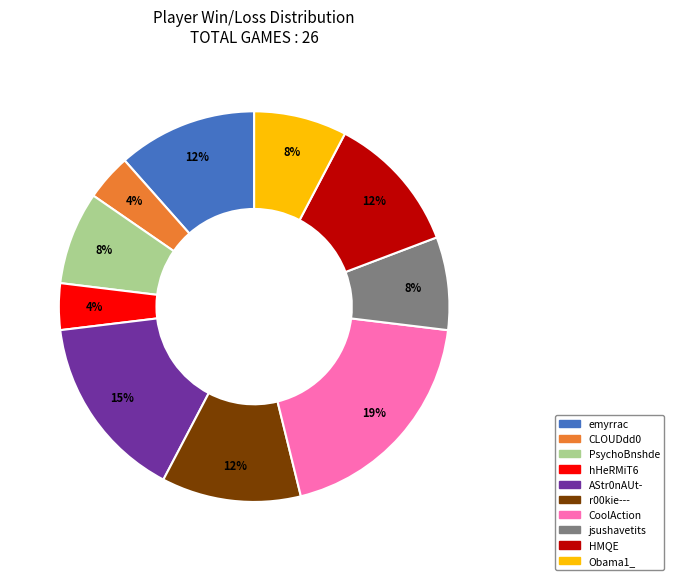

How many slices are in this pie chart?

10